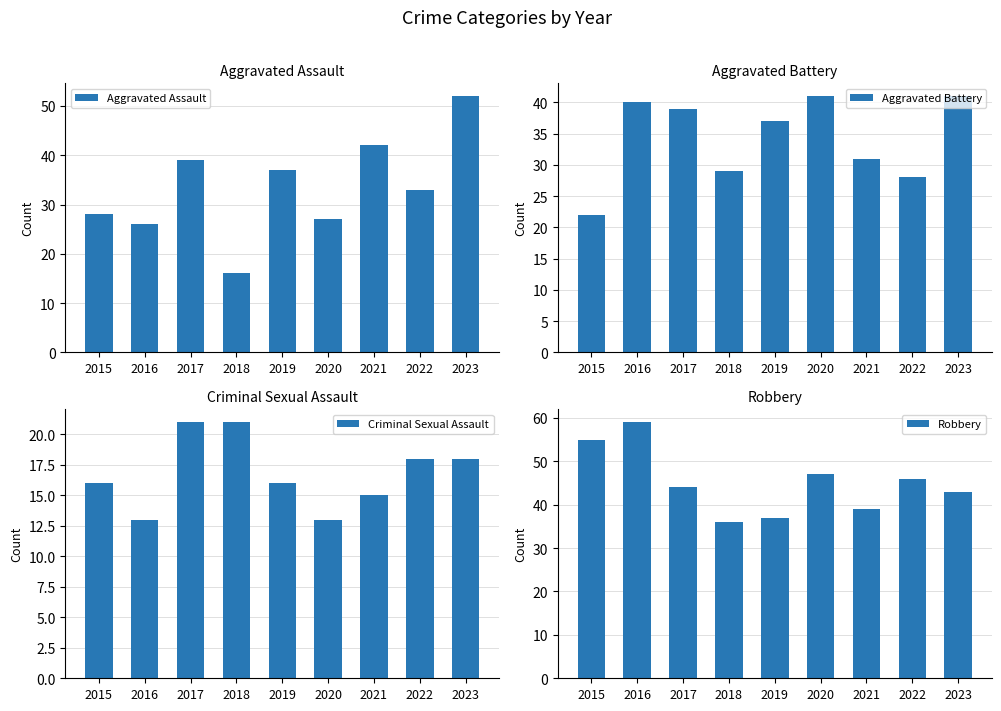

The Aggravated Assault series shows 67 at 2017. True or false?

False